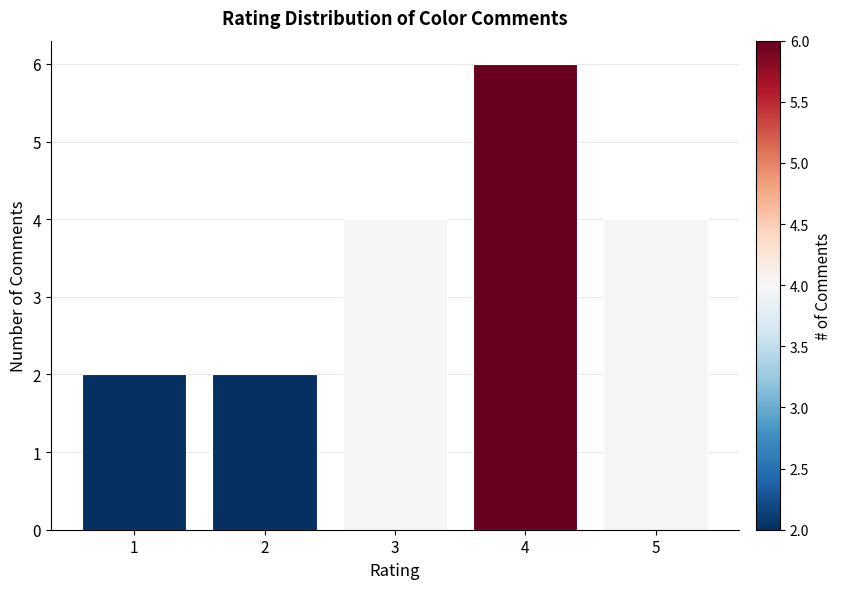

How many bars are there in total?

5